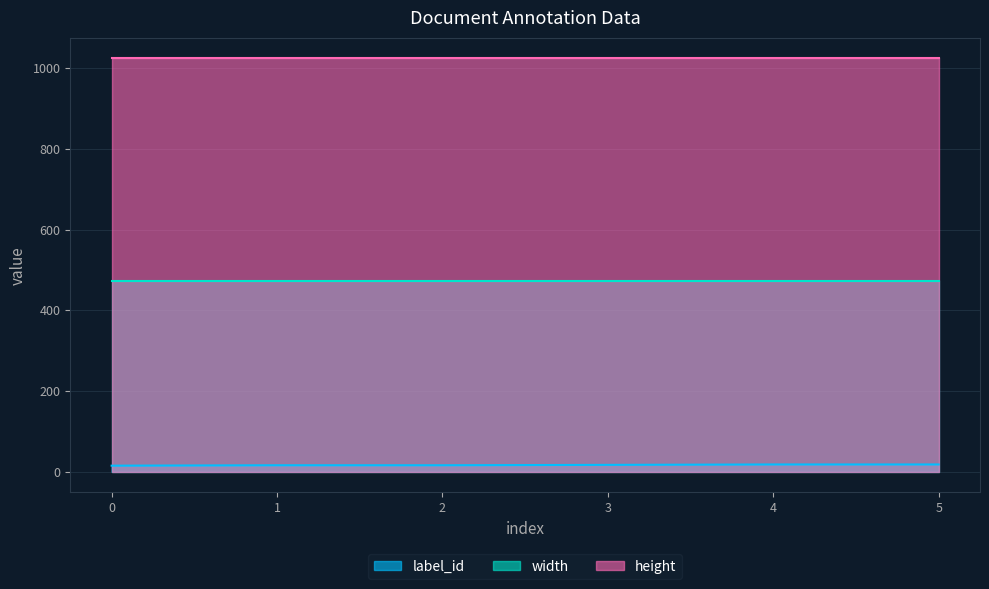

Is it true that label_id equals 16 at 1?

True